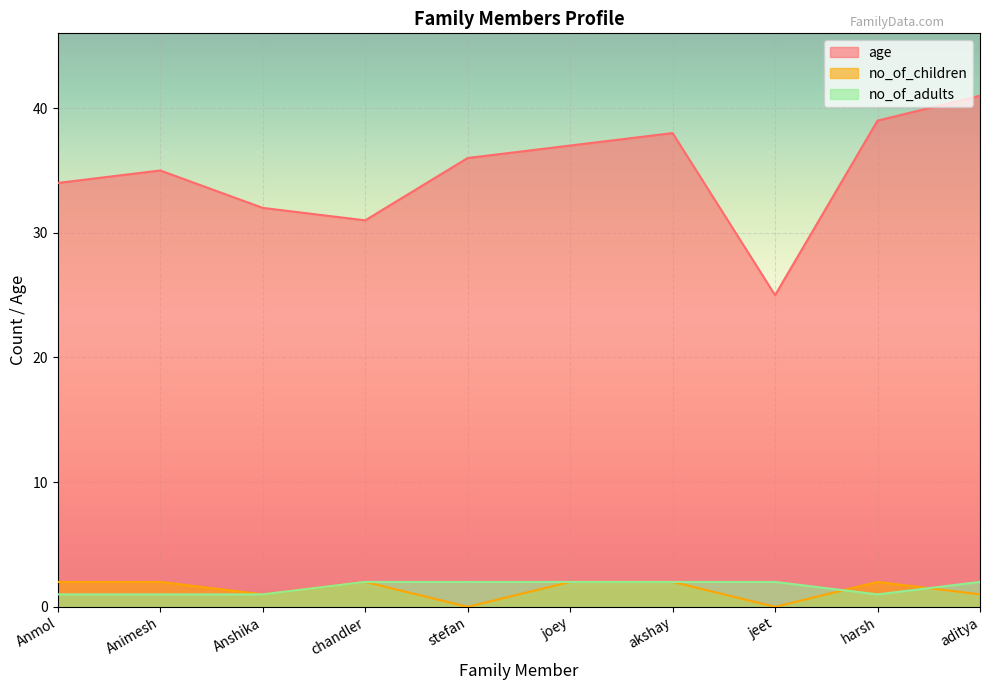

What is the spread (max minus min) of values at akshay?

36